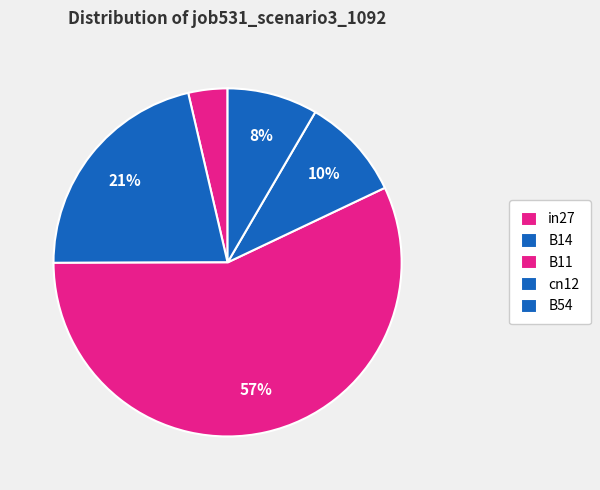

To the nearest percent, what is the difference between the in27 and B11 slice percentages?

53%